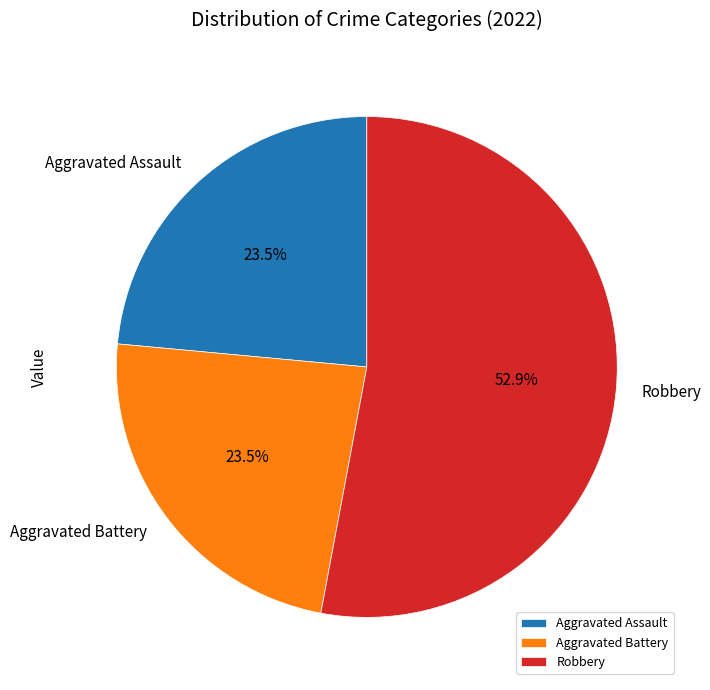

What is the ratio of the value at Aggravated Battery to the value at Robbery?

0.4